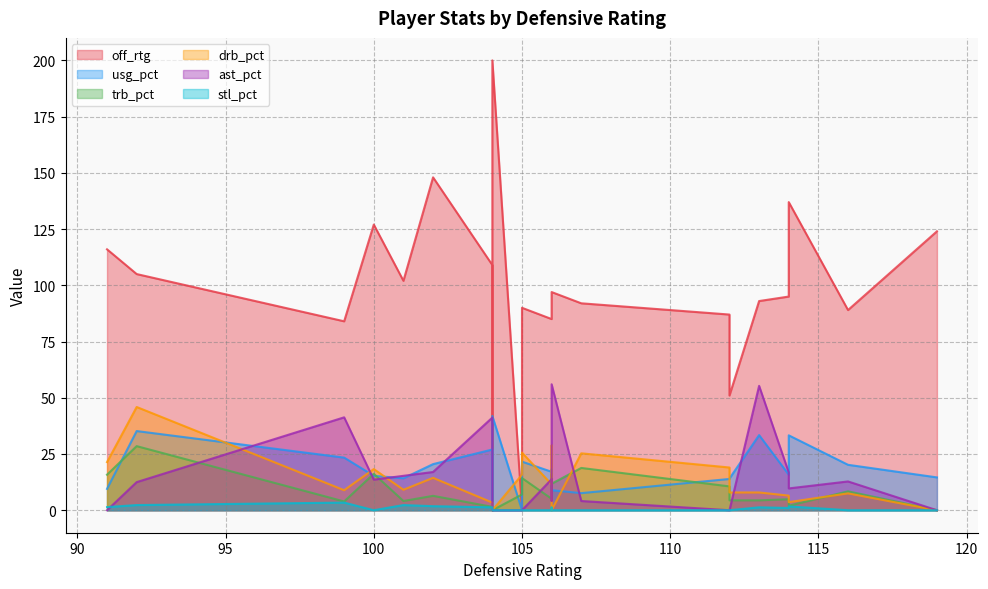

Between 1 and 19, which is larger?

1